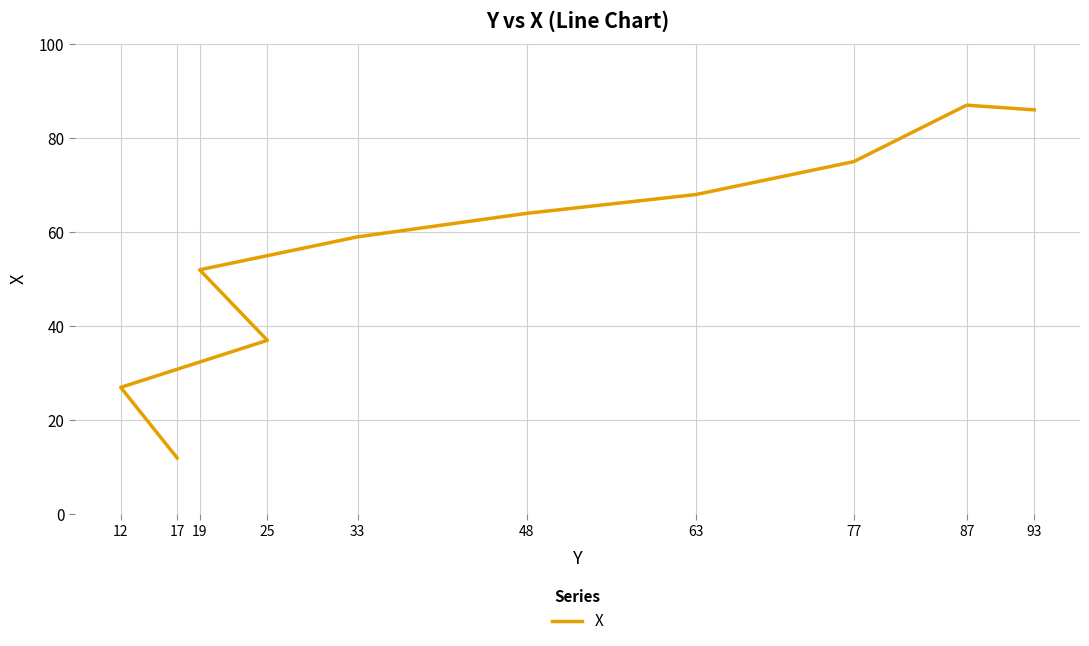

The value at 87 is 87. True or false?

True